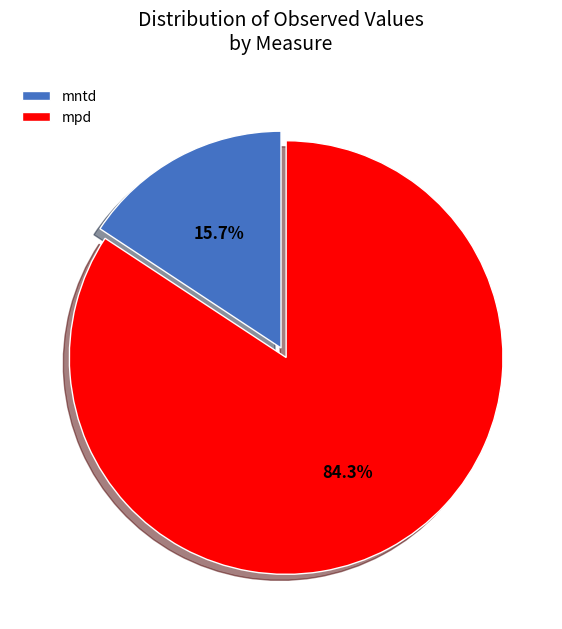

What percentage is NOT represented by mntd?

84.3%